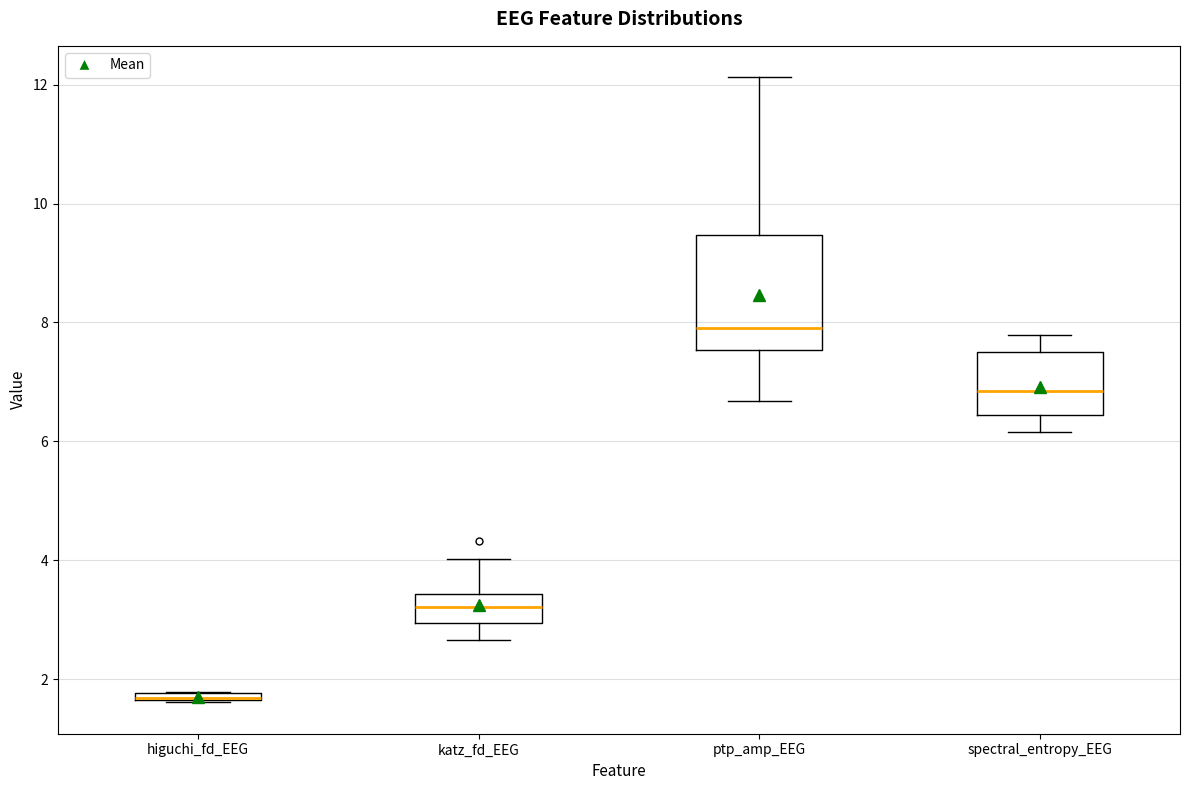

Which box is the tallest, from its lower edge to its upper edge?

ptp_amp_EEG